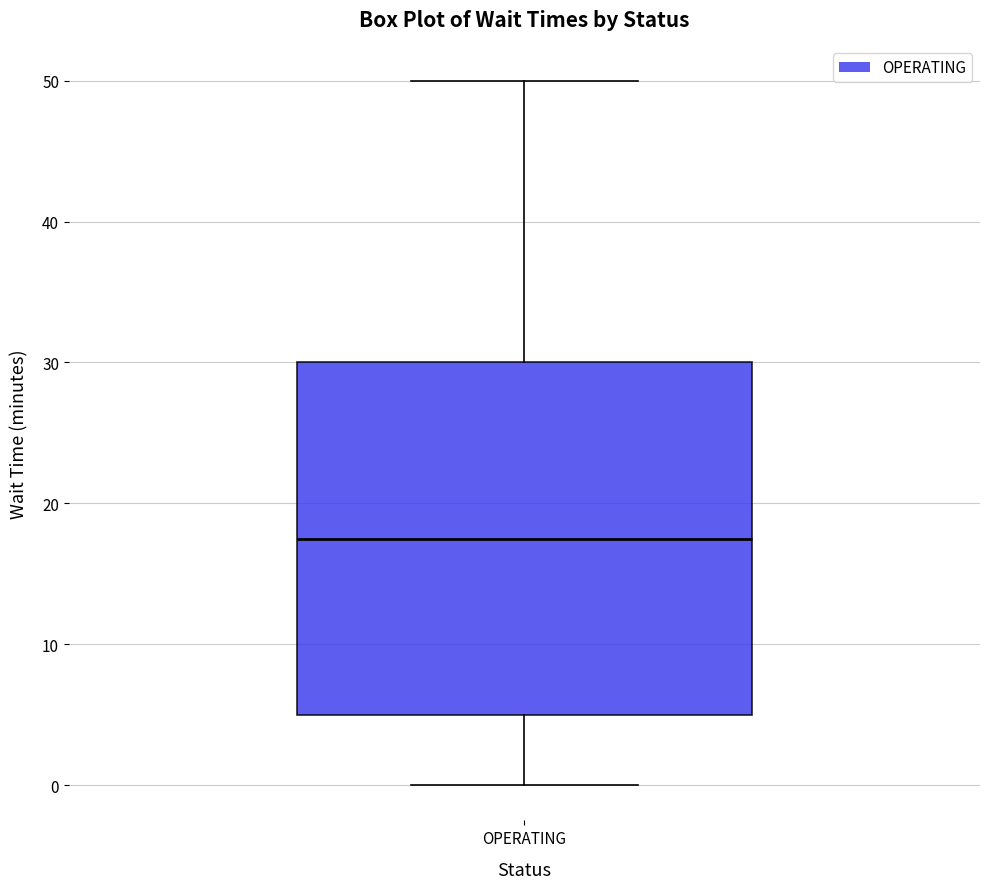

Transcribe this box plot: give where the median line is, the range the box spans, and where the two whiskers end, as read against the y-axis. The values are not printed on the chart, so give them approximately, as read against the axis.

median 18, box 5 to 30, whiskers 0 to 50